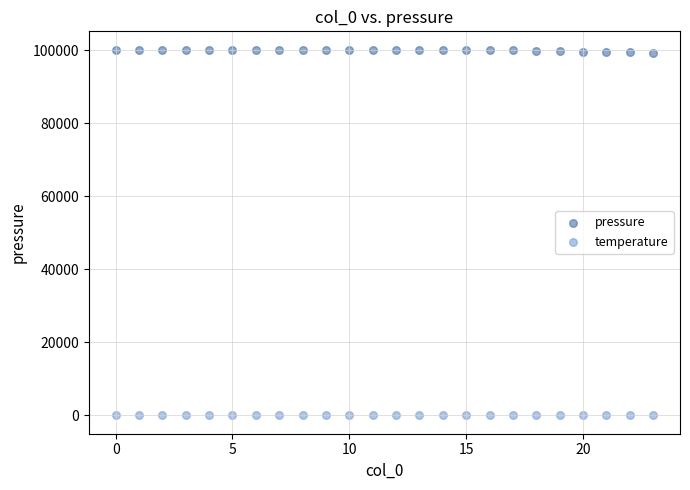

Which series contains the lowest Y value?

temperature